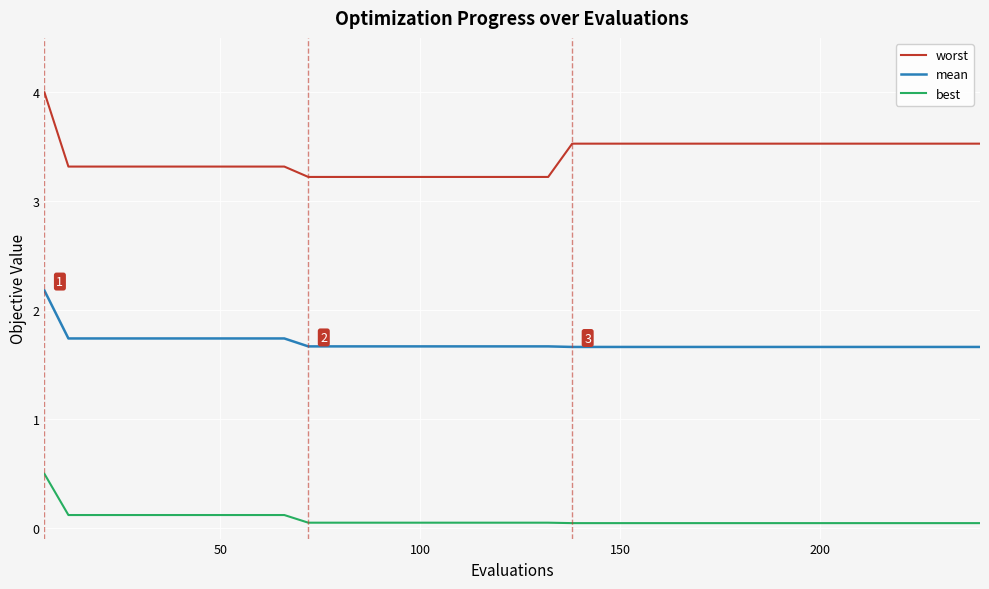

Which series has the largest range (max minus min)?

worst